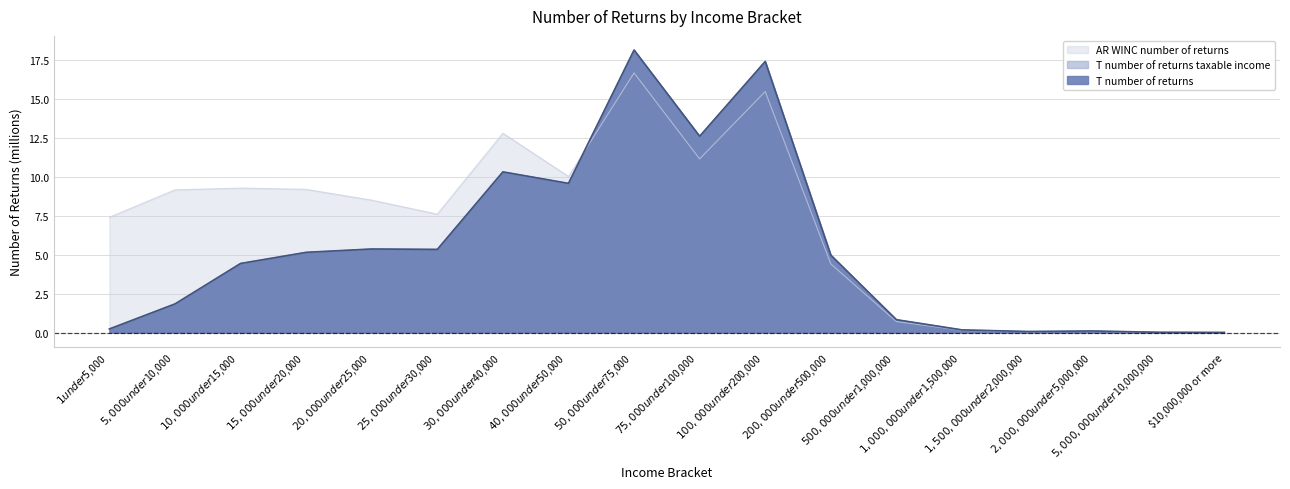

Reading right to left, transcribe all the data shown in this chart.

T_number_of_returns: 0.0	0.0	0.1	0.1	0.2	0.8	5.0	17.4	12.6	18.1	9.6	10.3	5.3	5.4	5.1	4.4	1.8	0.2
T_number_of_returns_taxable_income: 0.0	0.0	0.1	0.1	0.2	0.8	5.0	17.4	12.6	18.1	9.6	10.3	5.3	5.4	5.1	4.4	1.8	0.2
AR_WINC_number_of_returns: 0.0	0.0	0.1	0.1	0.2	0.7	4.4	15.5	11.1	16.6	10.0	12.8	7.6	8.5	9.2	9.3	9.2	7.4